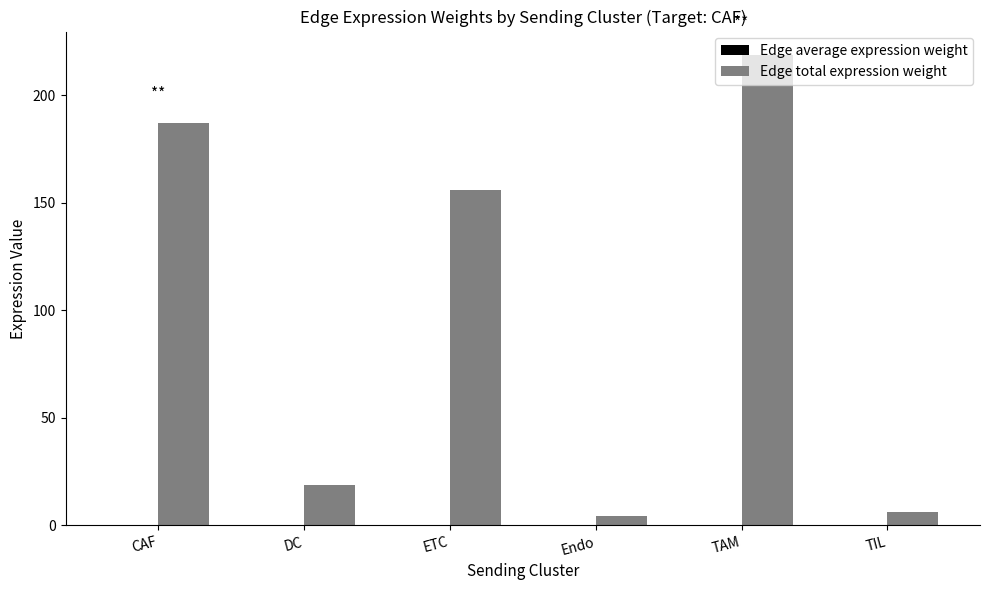

Between ETC and Endo, which series saw the biggest shift?

Edge total expression weight